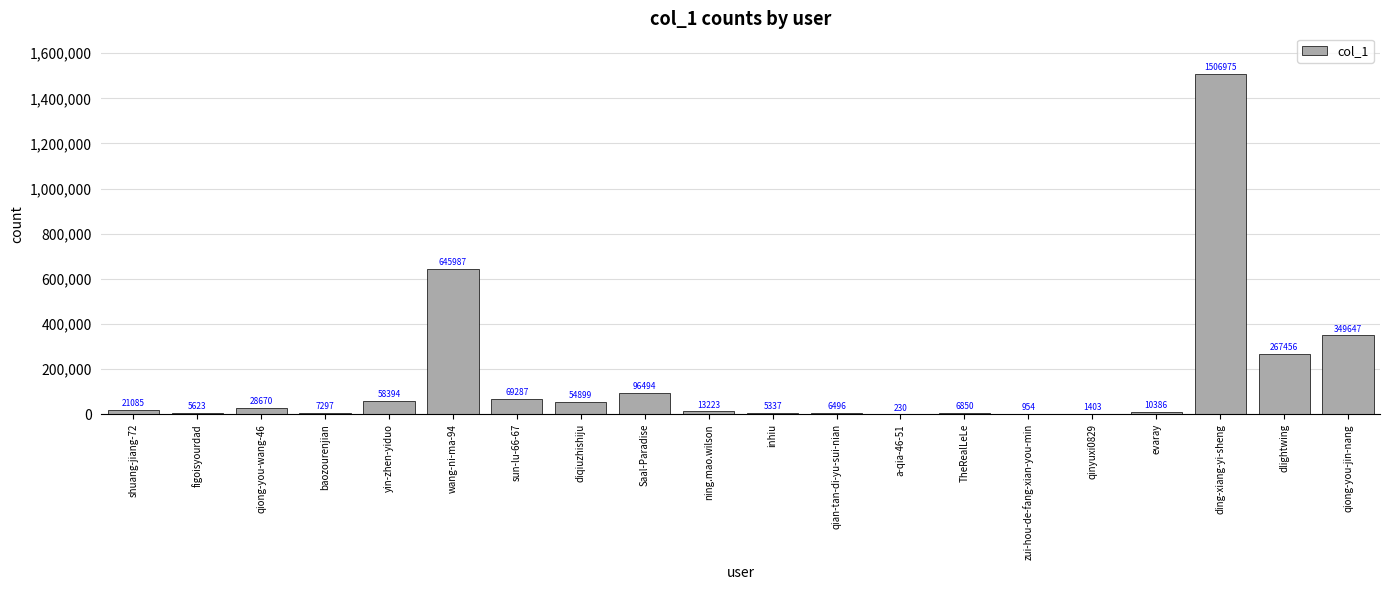

Does the chart contain stacked bars?

No